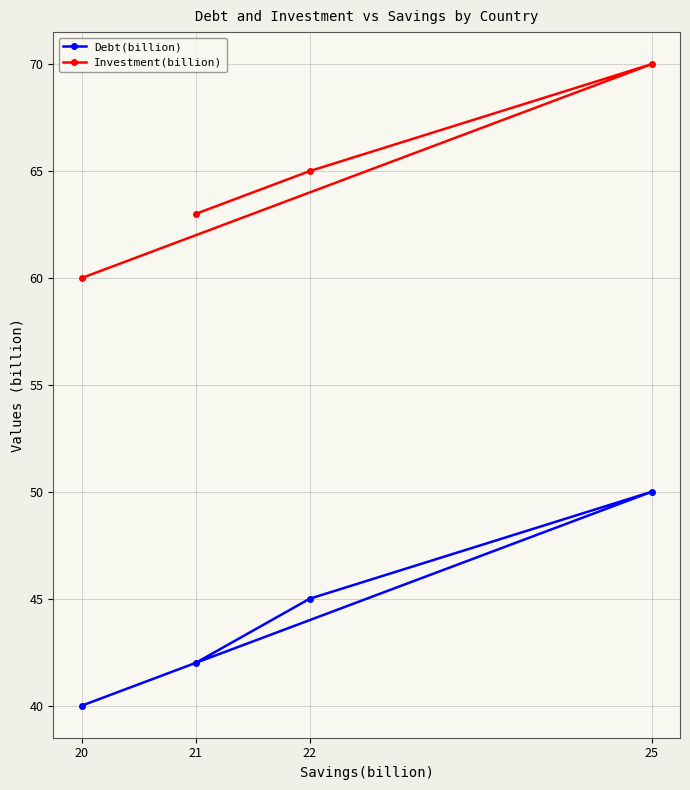

What are all the series names shown in the legend?

Debt(billion), Investment(billion)